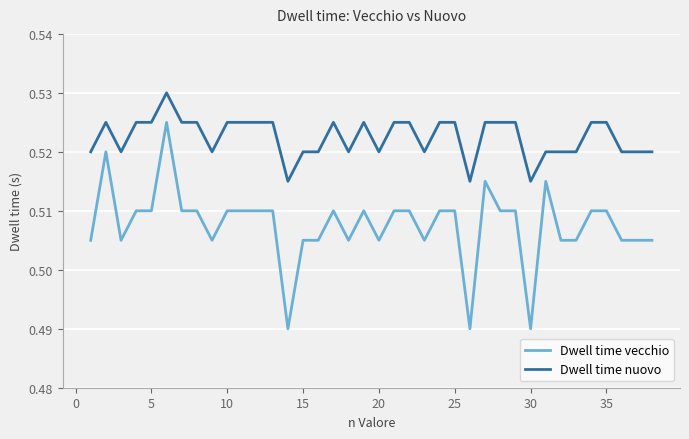

How many lines are shown in the chart?

2